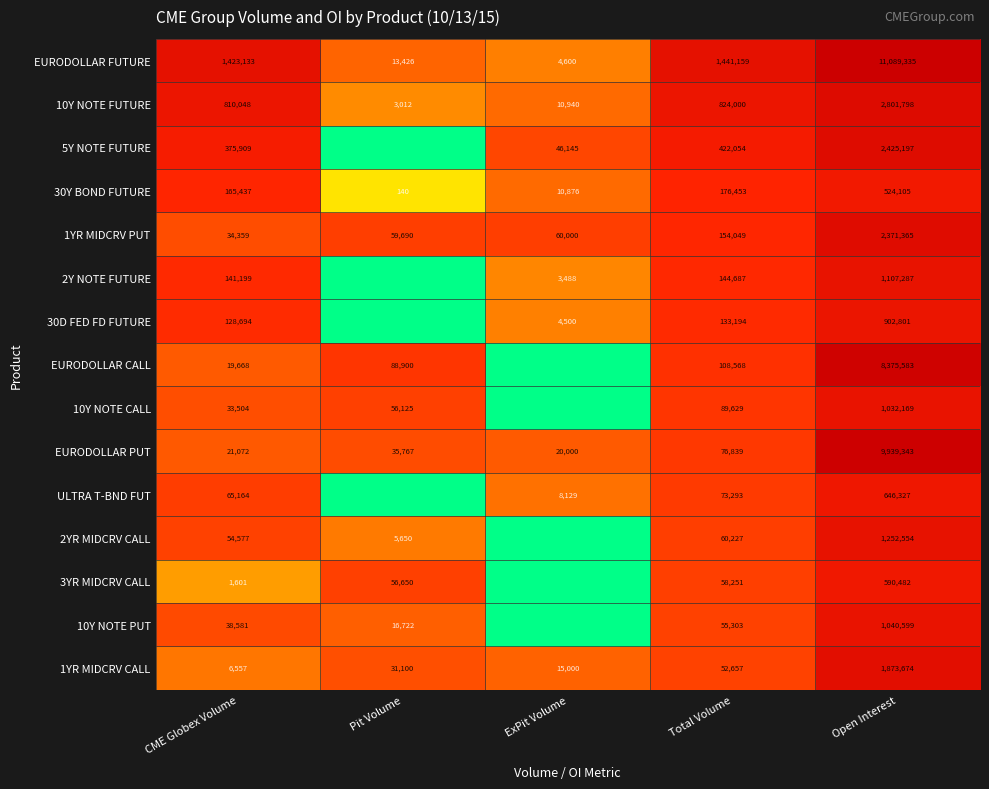

The EURODOLLAR PUT series shows 20000 at ExPit Volume. True or false?

True